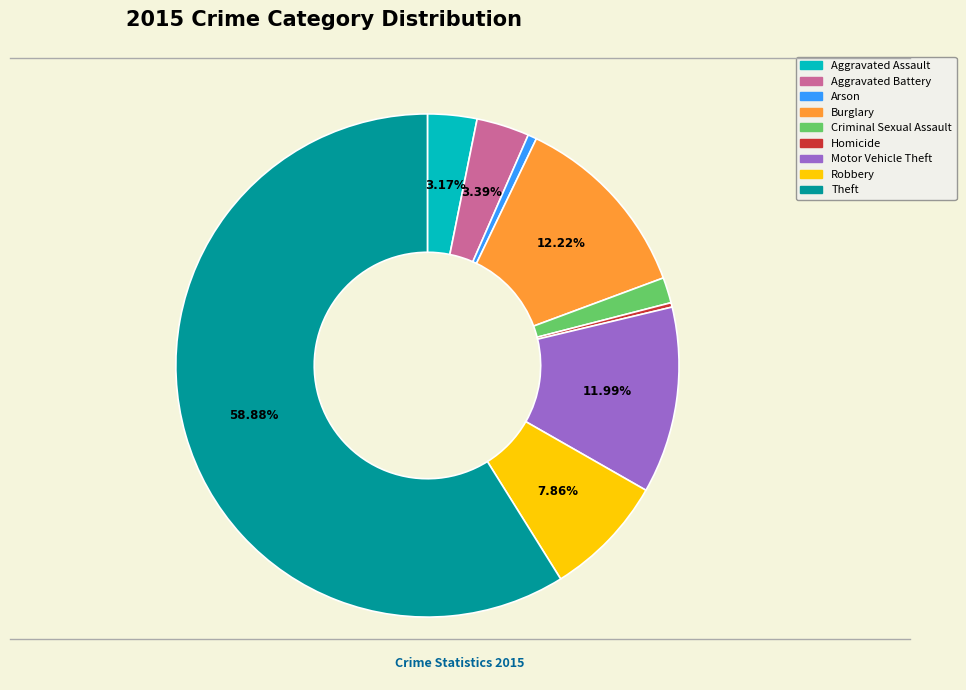

Which category has the biggest portion of the pie?

Theft